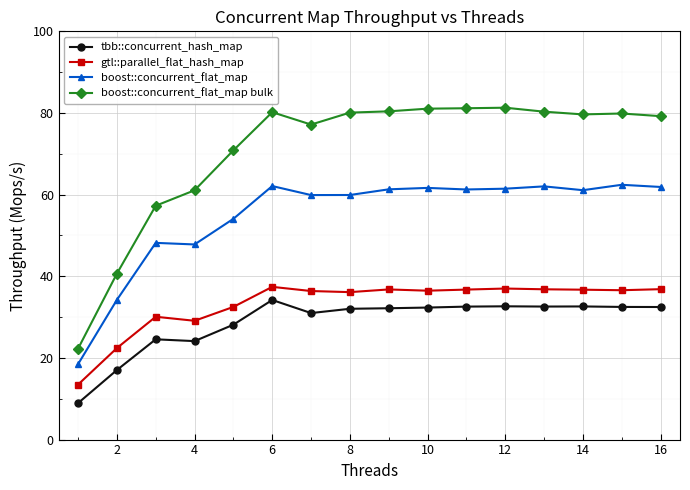

What is the difference between the second highest and minimum values in the tbb::concurrent_hash_map series?

23.7